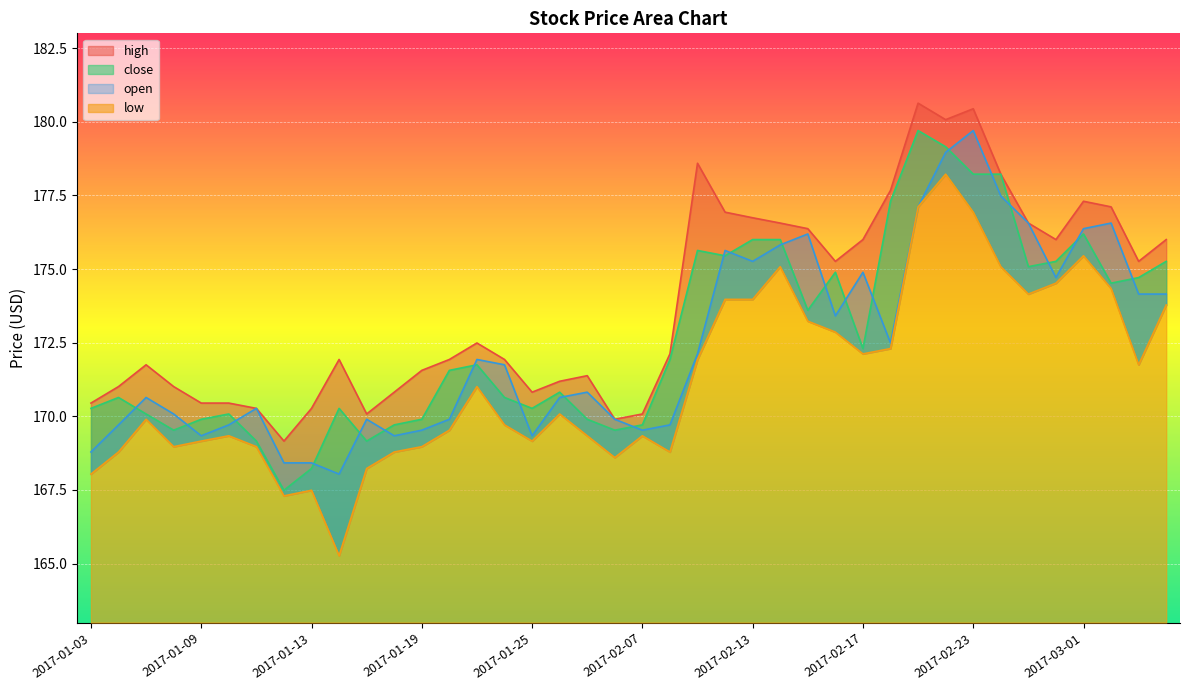

Which series changed the most between 2017-01-20 and 2017-02-20?

close